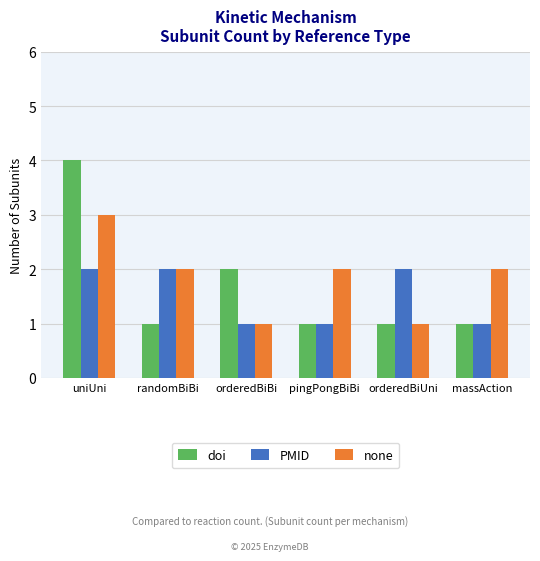

How many categories are shown in the chart?

6